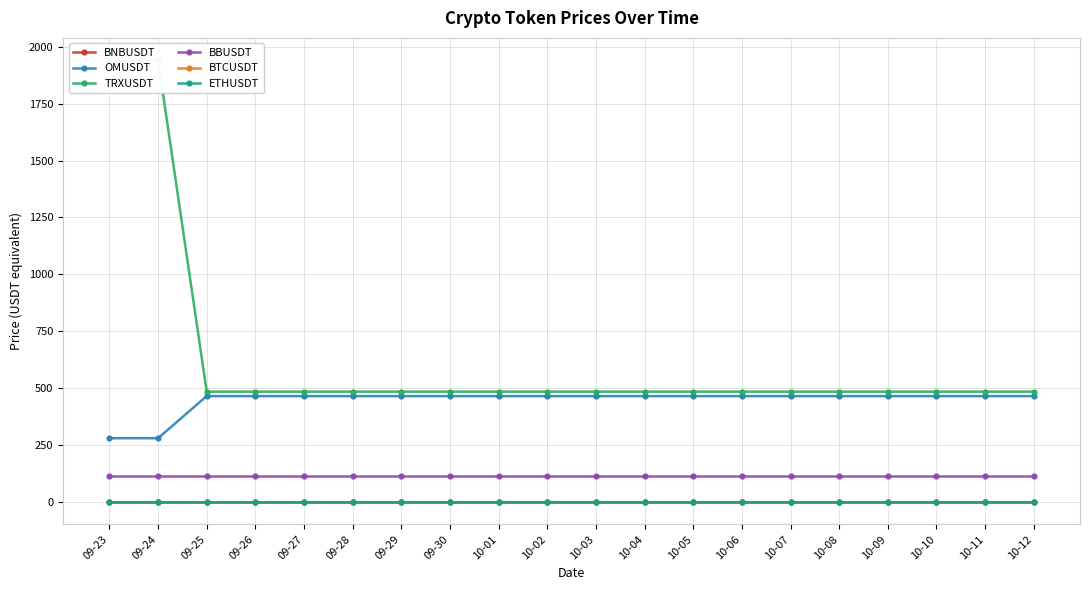

At which category is the sum across all series the highest?

09-23